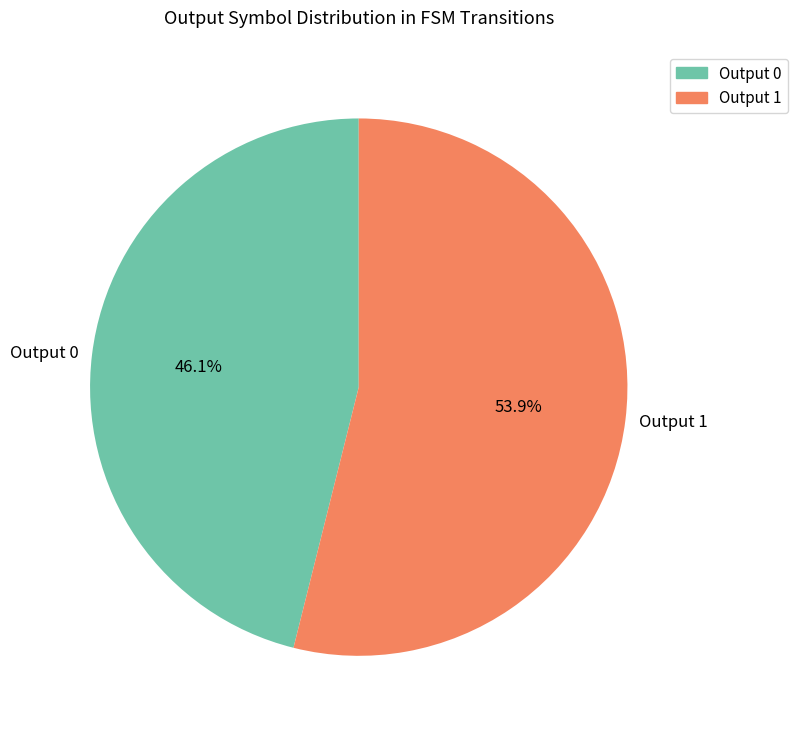

How many segments does this pie chart have?

2